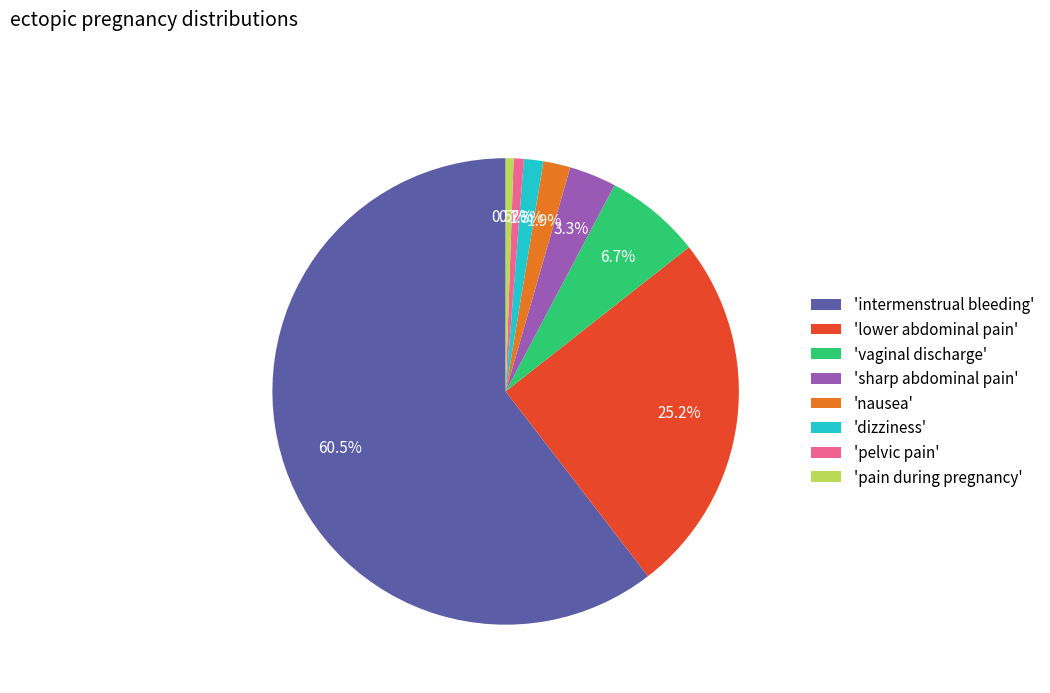

What is the total percentage of 'pain during pregnancy' and 'nausea'?

2.4%